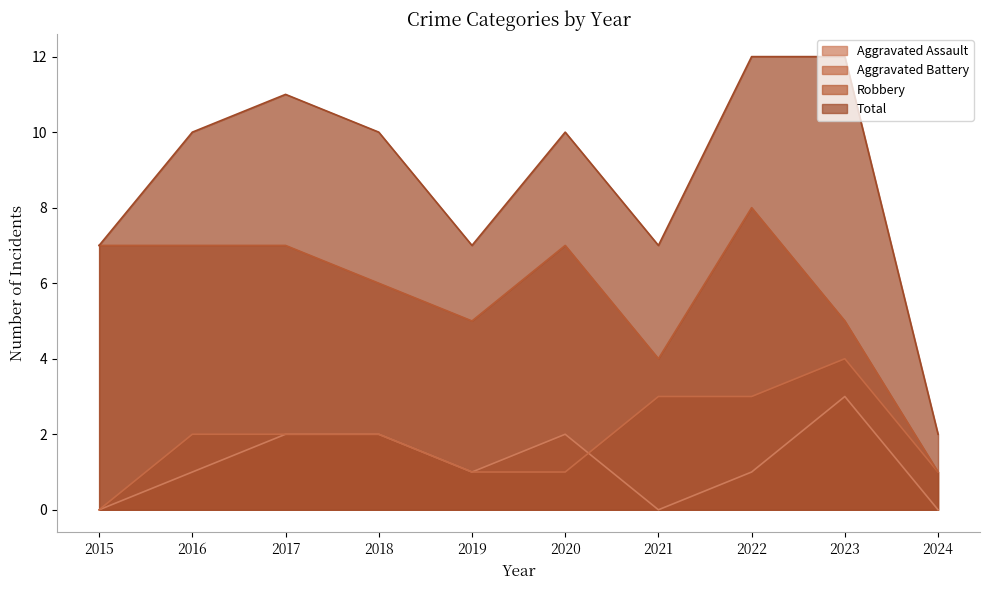

What is the sum of all Total values?

88